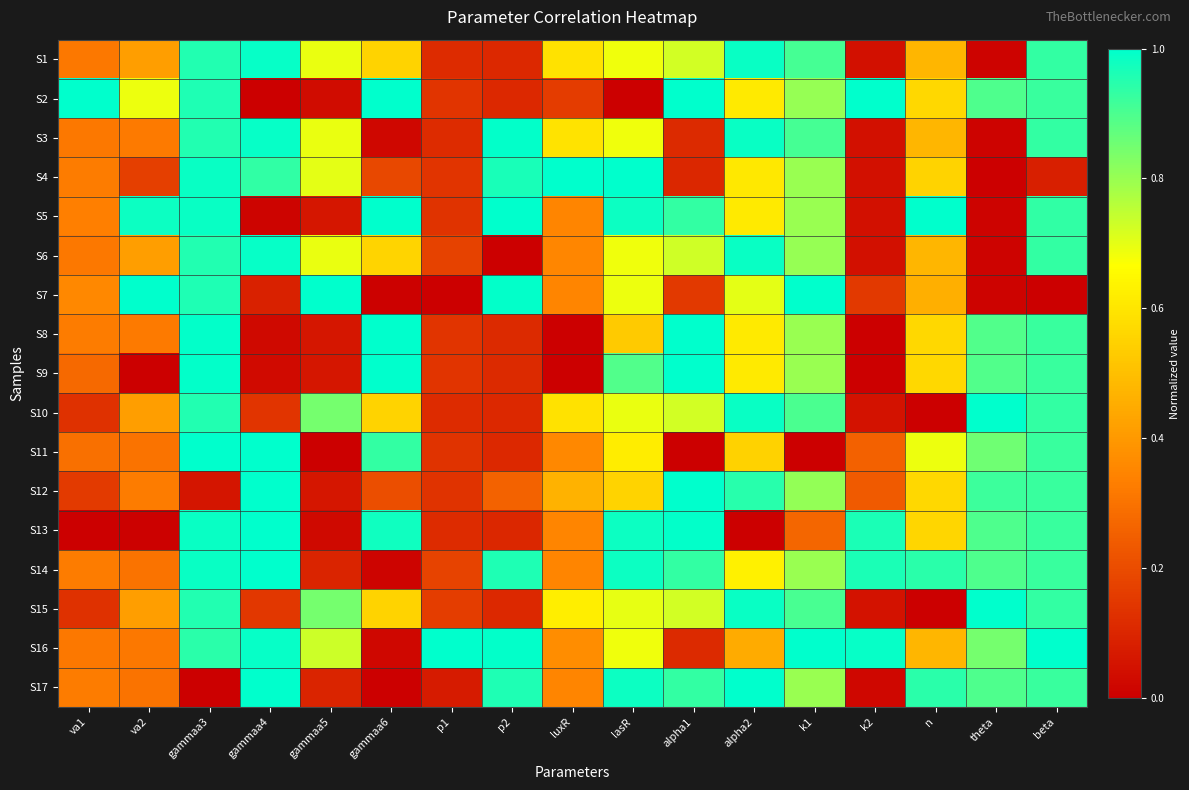

What is the total value across all series at k2?

4.9